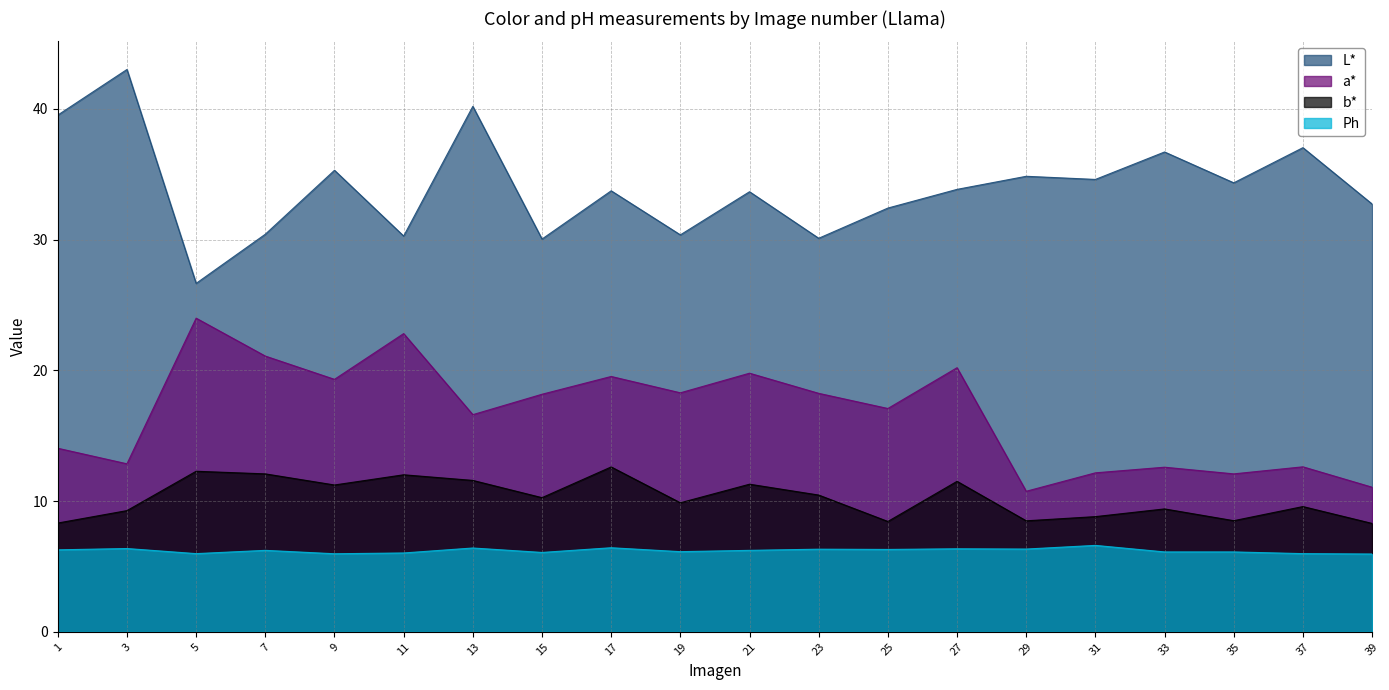

What is the difference between the second highest and second lowest values in the Ph series?

0.5